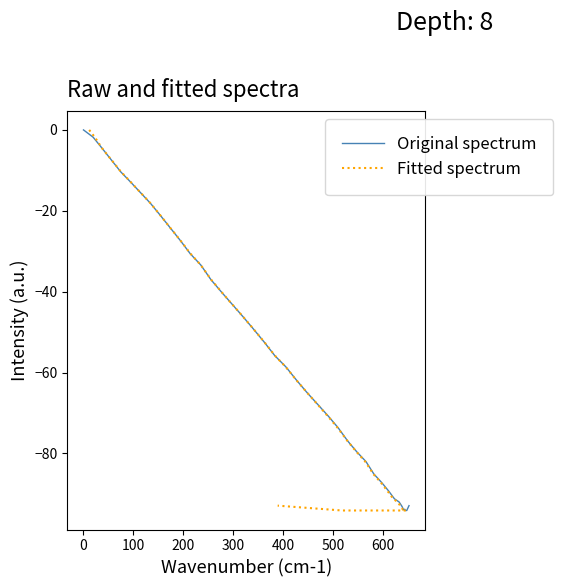

What is the minimum value for Original spectrum?

-94.1